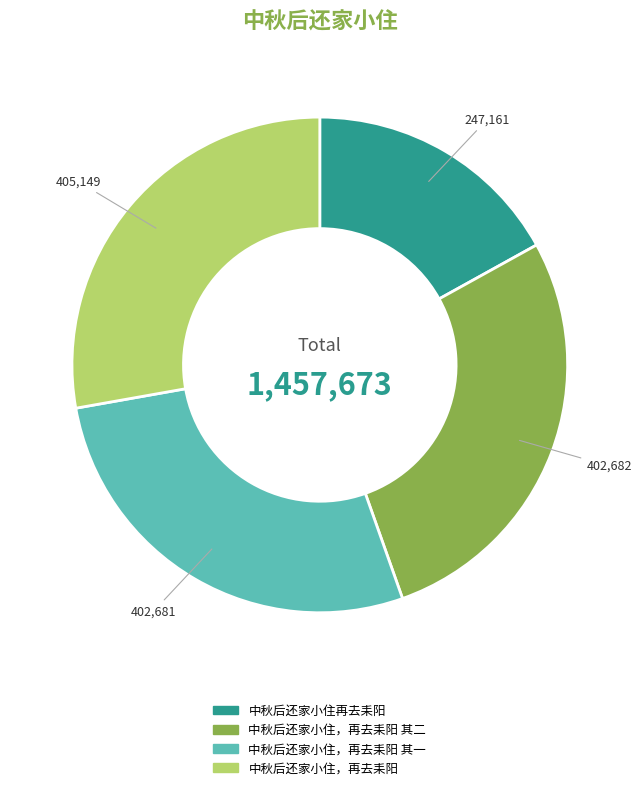

What is the smallest slice in the pie chart?

中秋后还家小住再去耒阳